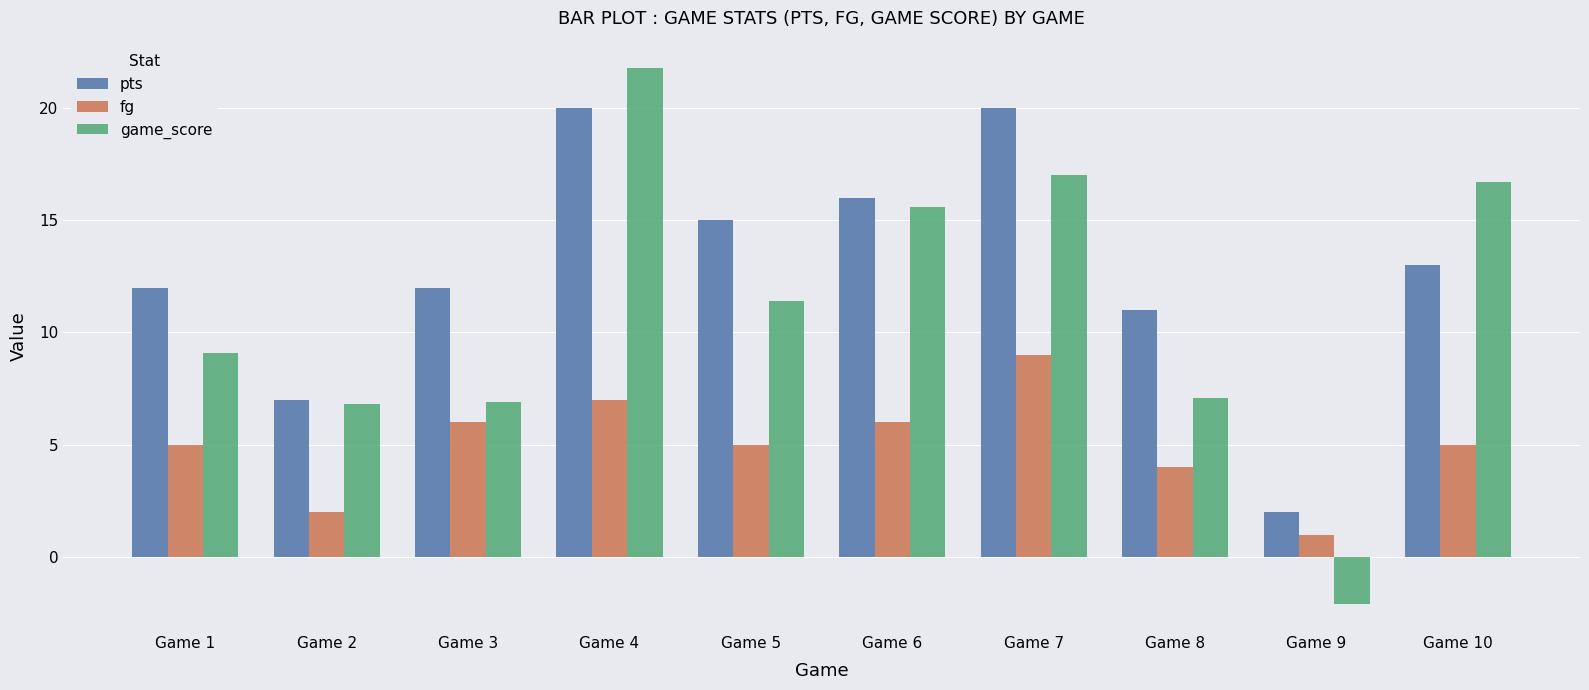

At Game 8, list the series in order from smallest to largest.

fg, game_score, pts